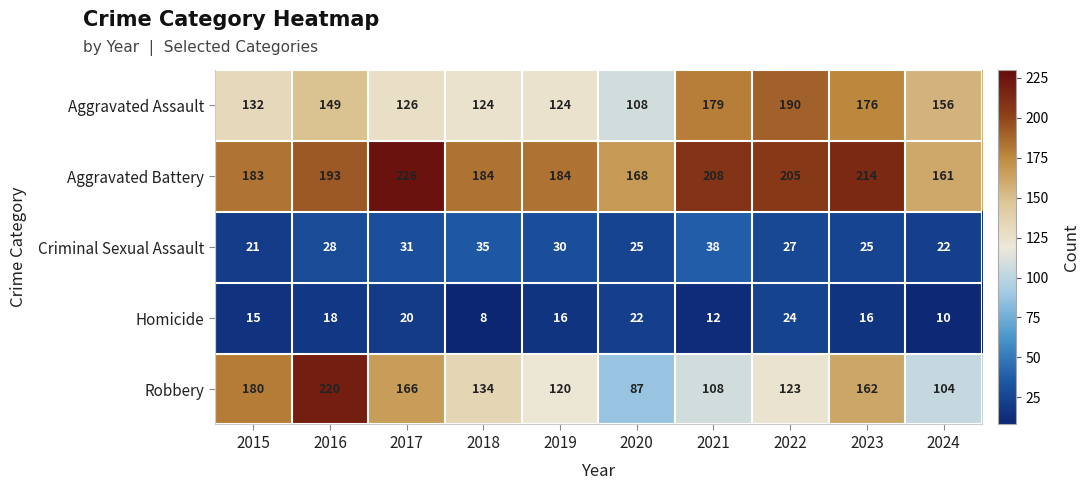

Where does the Homicide series first go above 16?

2016